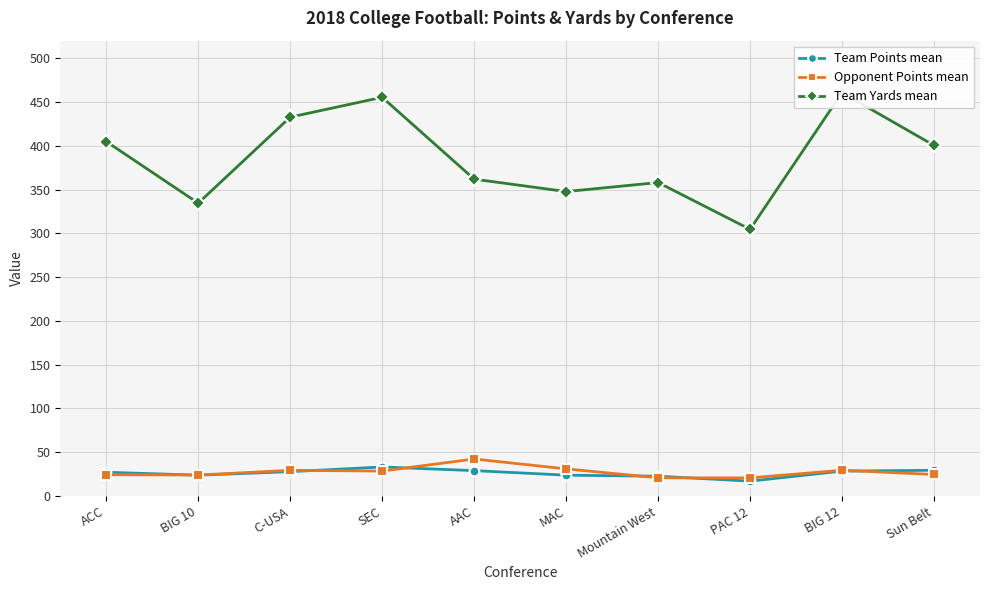

Reading left to right, what are all the values shown in this chart?

Team Points mean: 27.2	23.8	27.8	33.2	29.0	23.8	22.6	17.0	28.4	29.4
Opponent Points mean: 24.4	24.0	29.3	28.5	42.3	31.0	20.8	20.7	29.4	24.6
Team Yards mean: 404.8	334.4	432.7	455.3	361.9	347.7	358.0	304.6	460.6	400.4